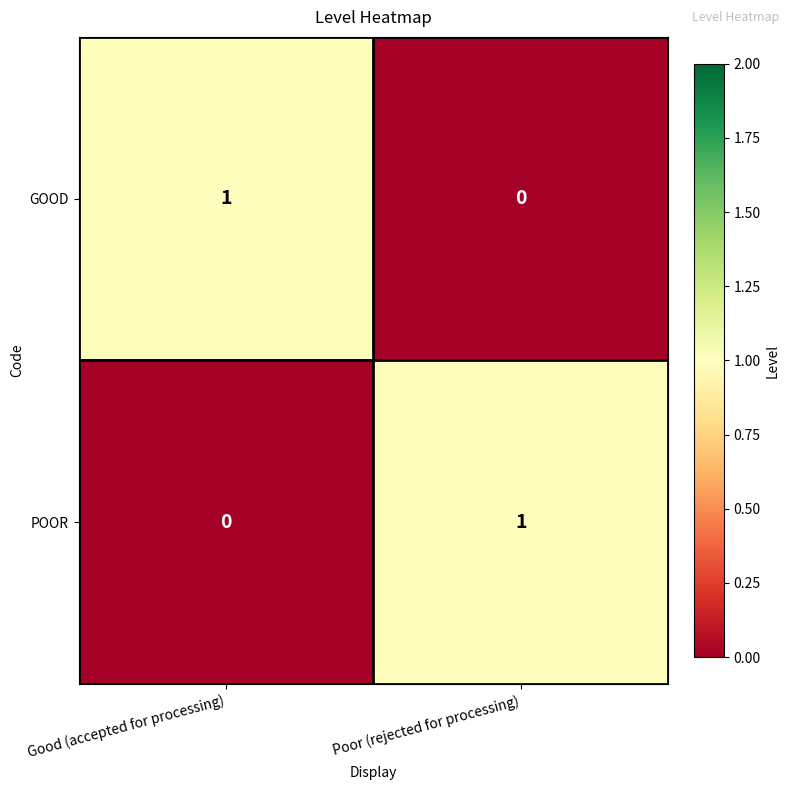

How many data points does each series have?

2